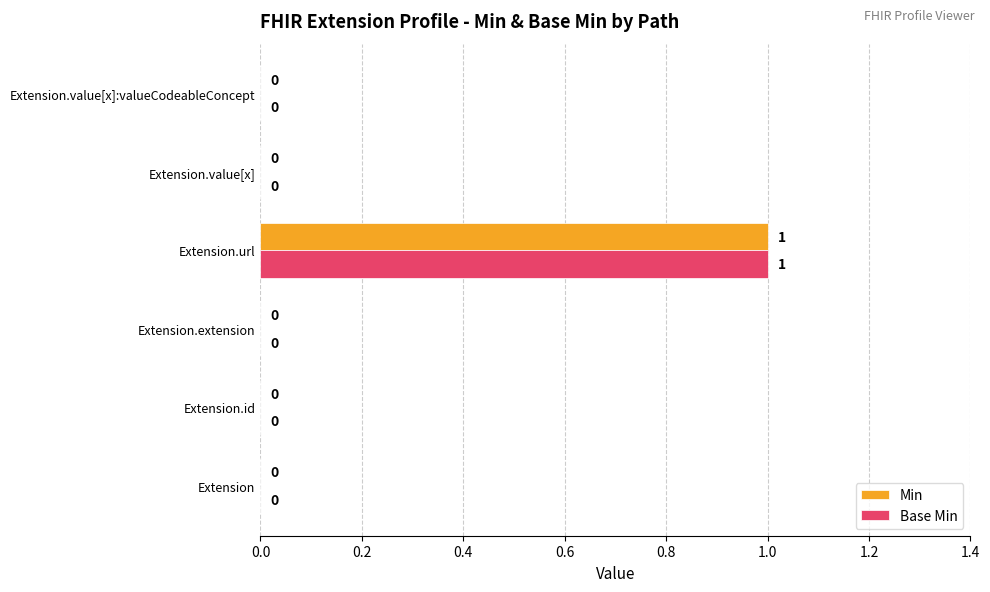

The value of Base Min at Extension.url is 1. True or false?

True